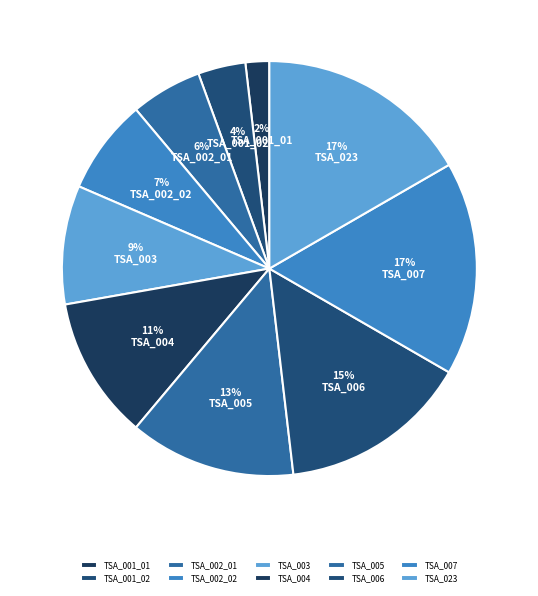

What percentage is the TSA_002_02 slice, to the nearest percent?

7%